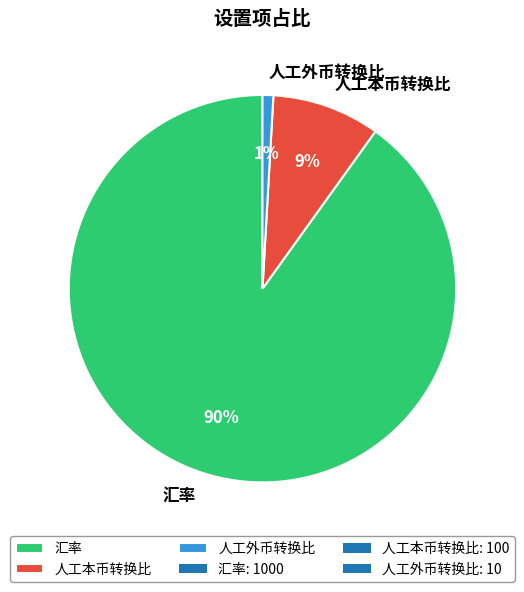

How many segments does this pie chart have?

3